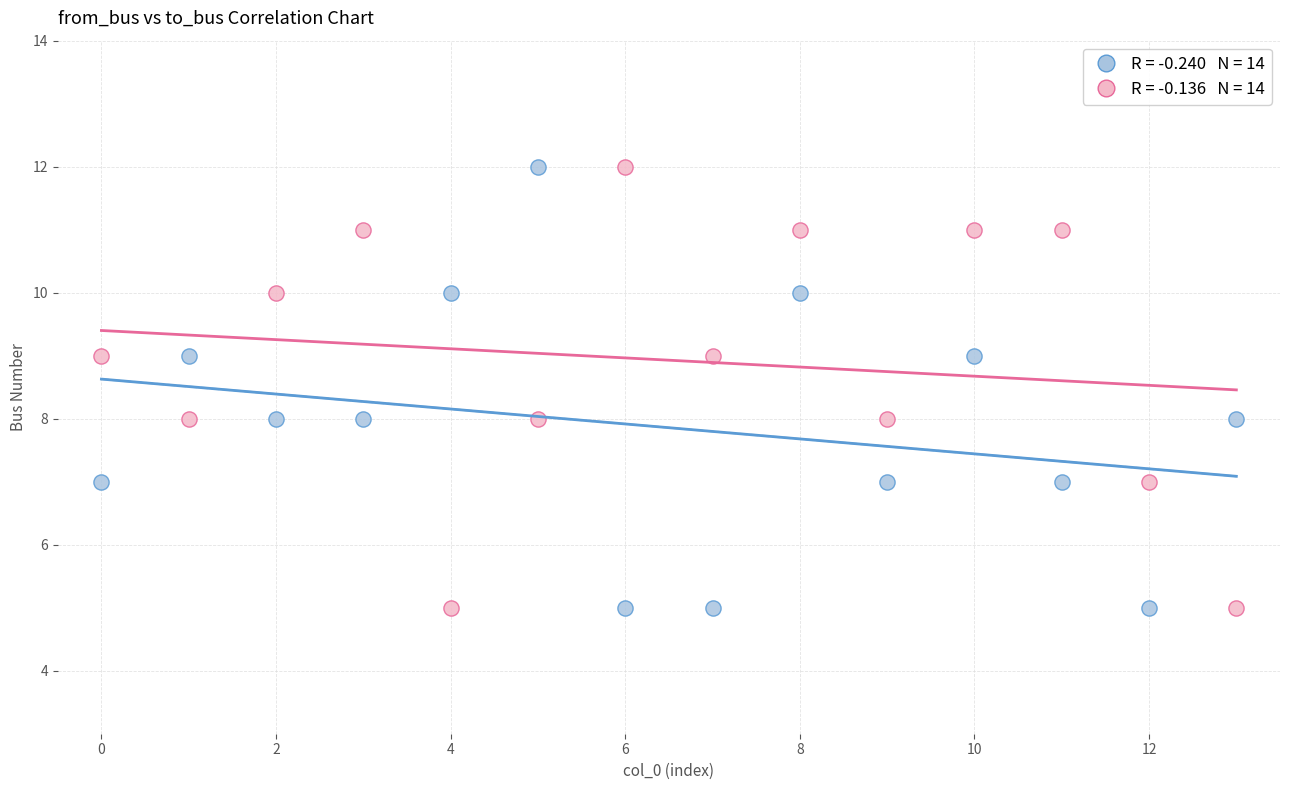

Across all data points, what is the range of Y values (max minus min)?

7